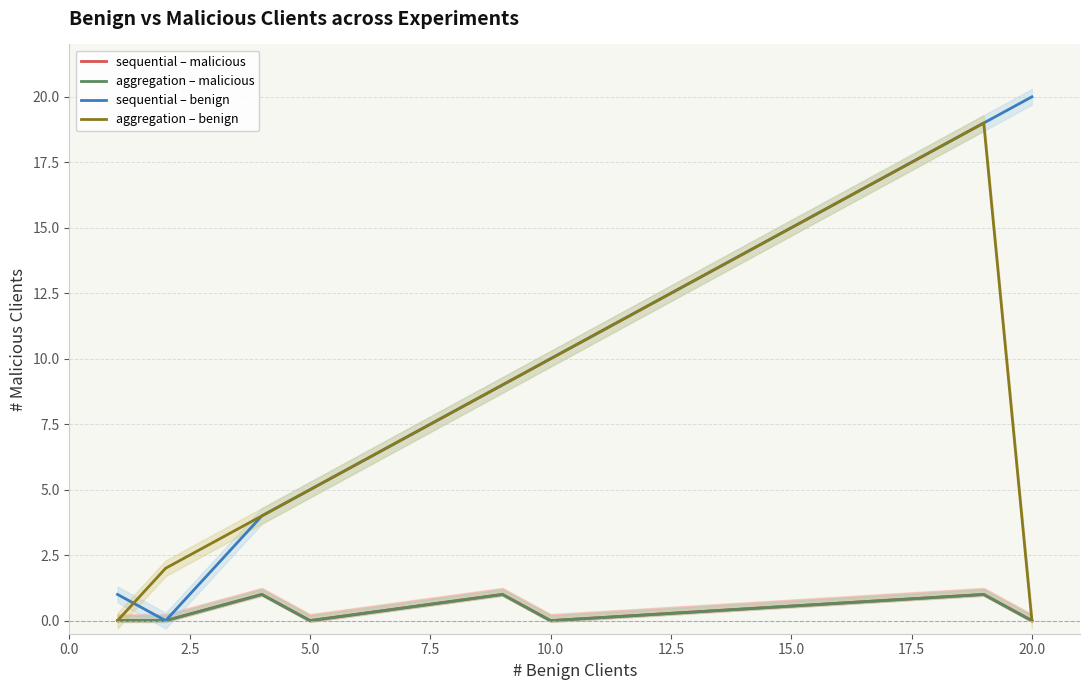

What is the total value across all series at 5.0?

10